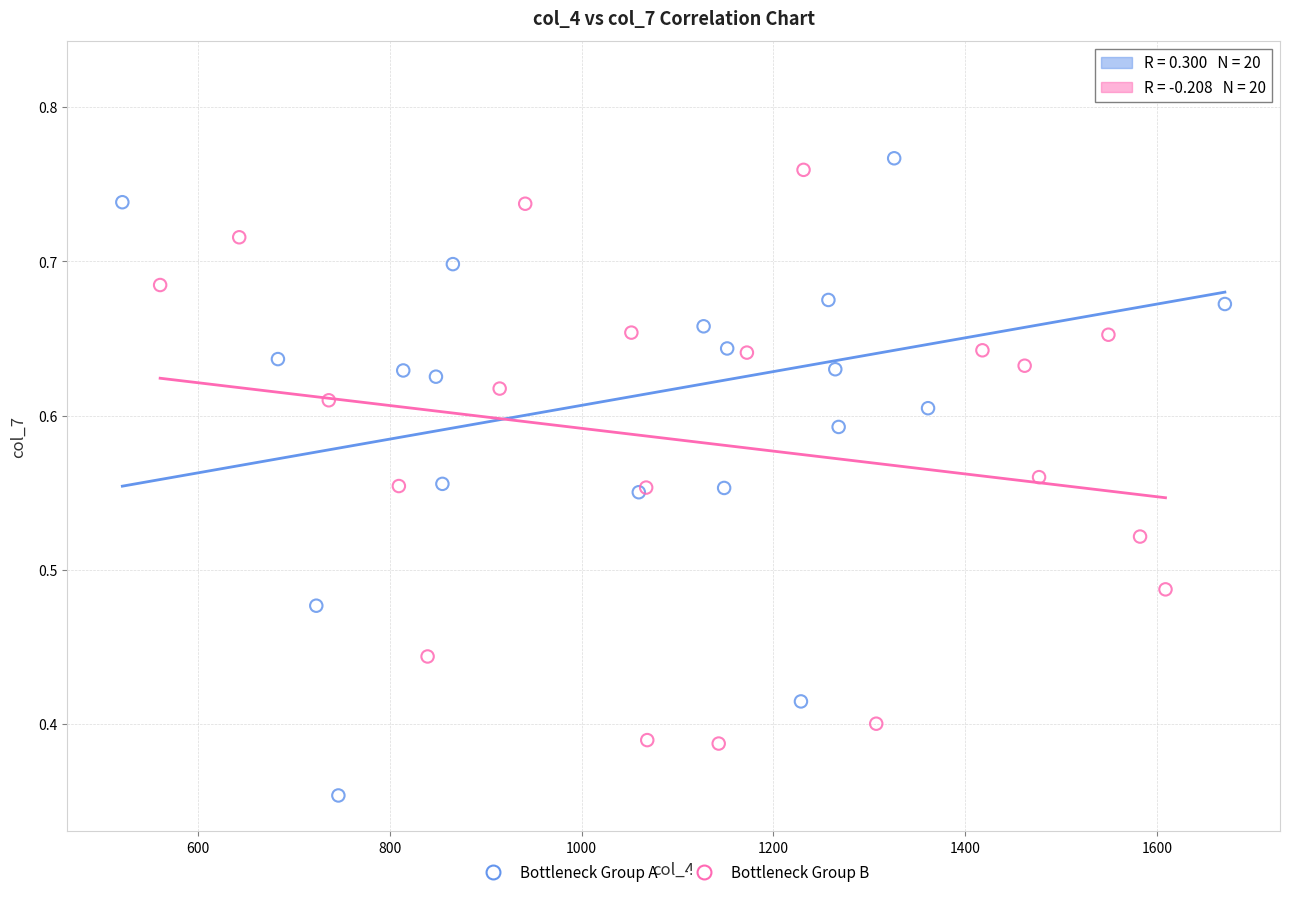

Which series reaches the minimum Y coordinate?

Bottleneck Group A